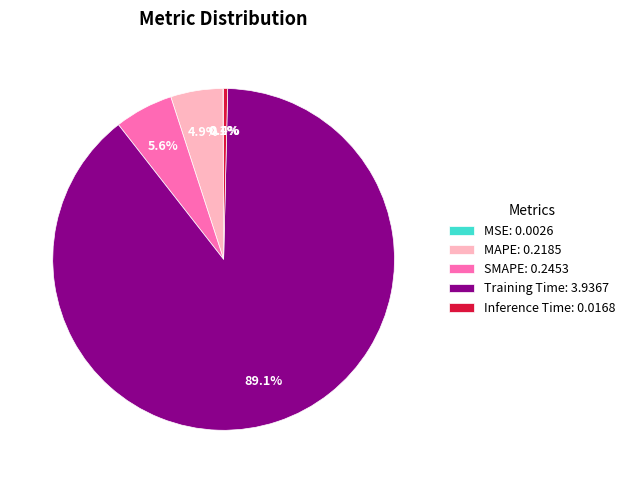

Between Training Time: 3.9367 and MAPE: 0.2185, which is larger?

Training Time: 3.9367